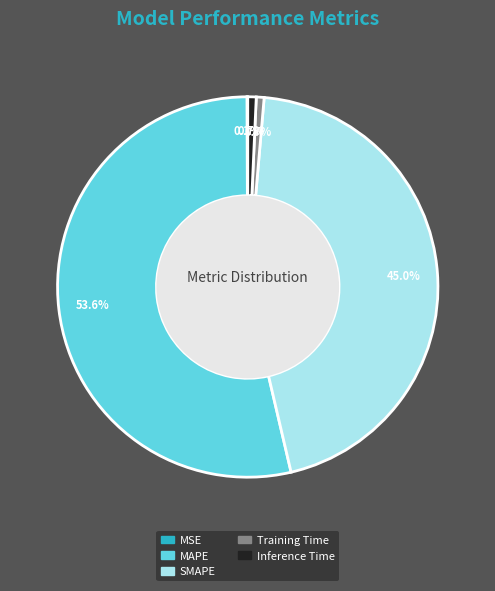

What percentage is the Inference Time slice, to the nearest percent?

1%